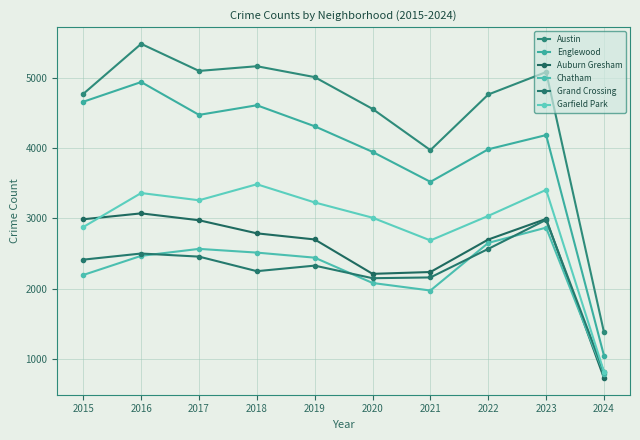

What is the difference between the highest and lowest values at 2023?

2212